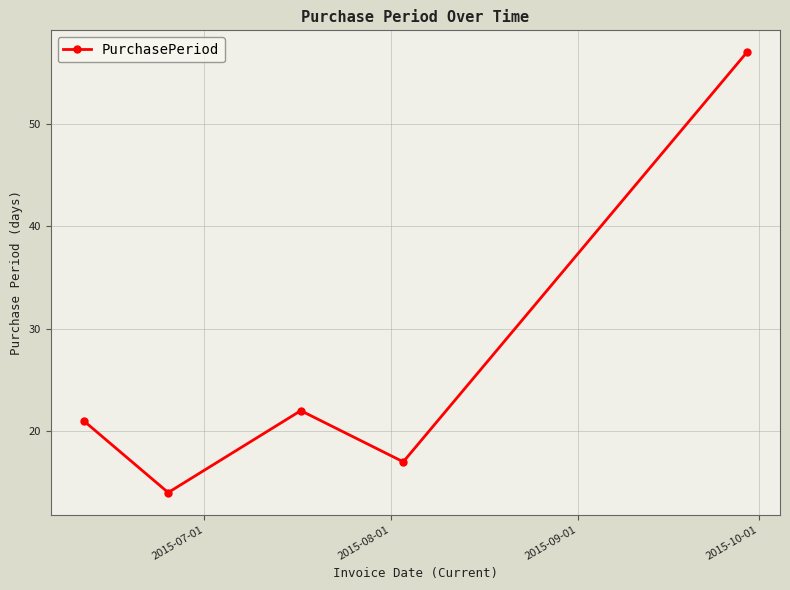

How many interior local valleys (lower than both neighbors) does the data have?

2